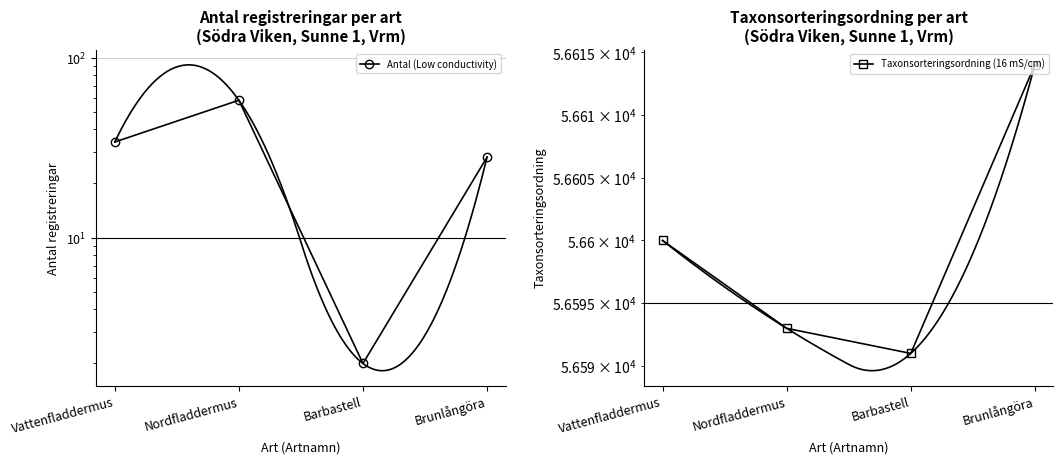

What is the average value of the Taxonsorteringsordning (16 mS/cm) series?

56600